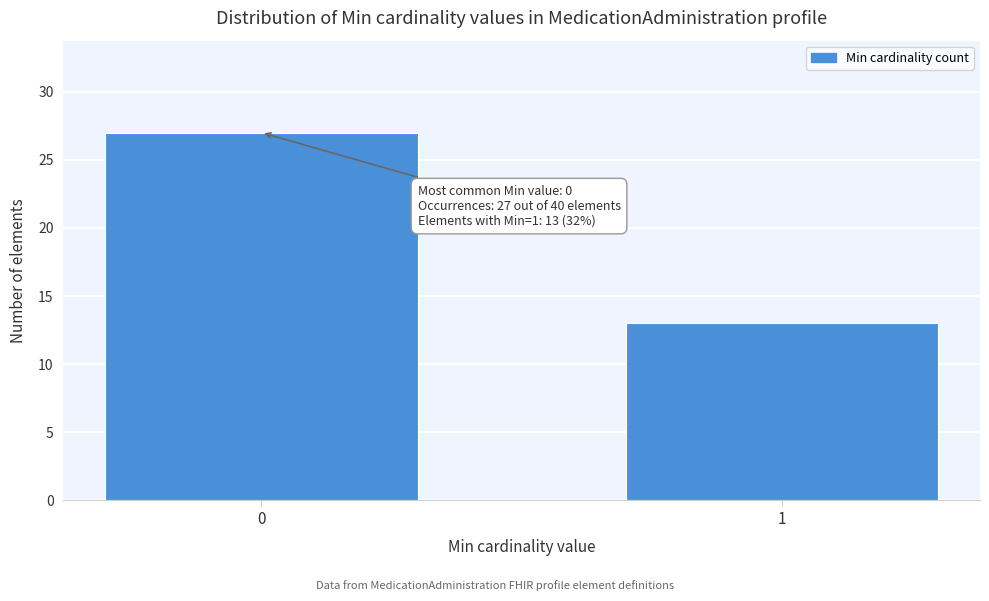

Reading left to right, what are all the values shown in this chart?

0=27	1=13